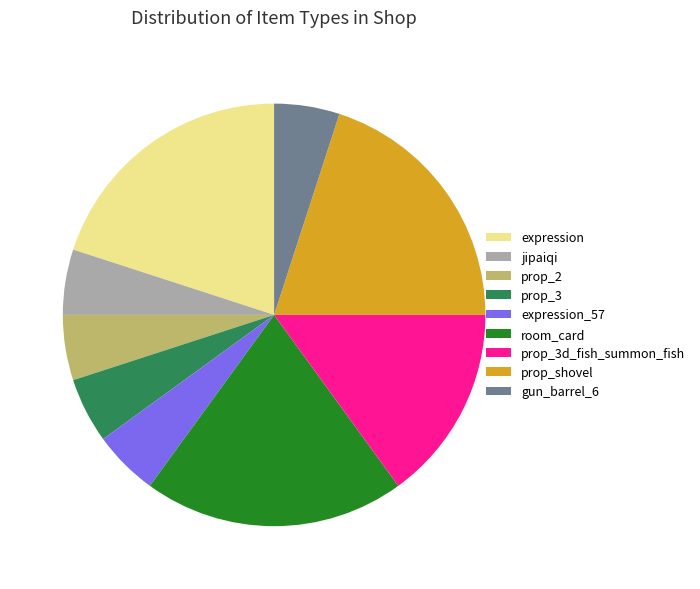

Does any single category account for the majority?

No